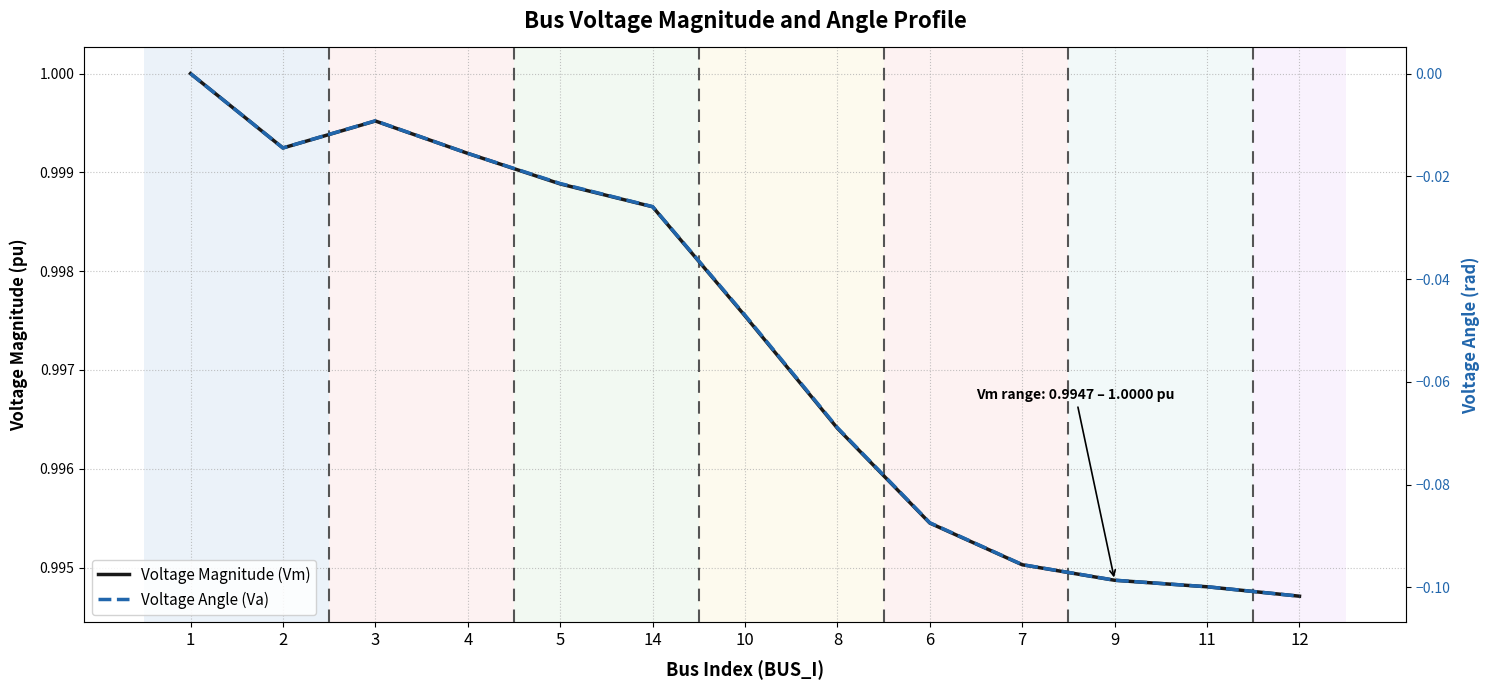

Reading right to left, extract all data points from this chart.

Vm: 1.0	1.0	1.0	1.0	1.0	1.0	1.0	1.0	1.0	1.0	1.0	1.0	1.0
Va: -0.1	-0.1	-0.1	-0.1	-0.1	-0.1	-0.0	-0.0	-0.0	-0.0	-0.0	-0.0	0.0